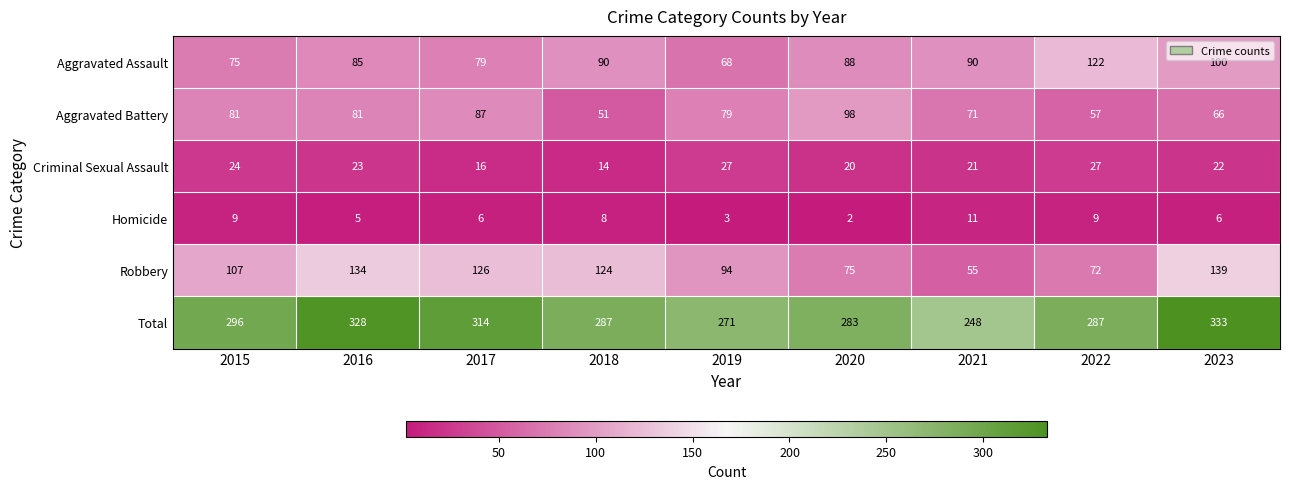

Rank the series at 2023 from highest to lowest value.

Total, Robbery, Aggravated Assault, Aggravated Battery, Criminal Sexual Assault, Homicide